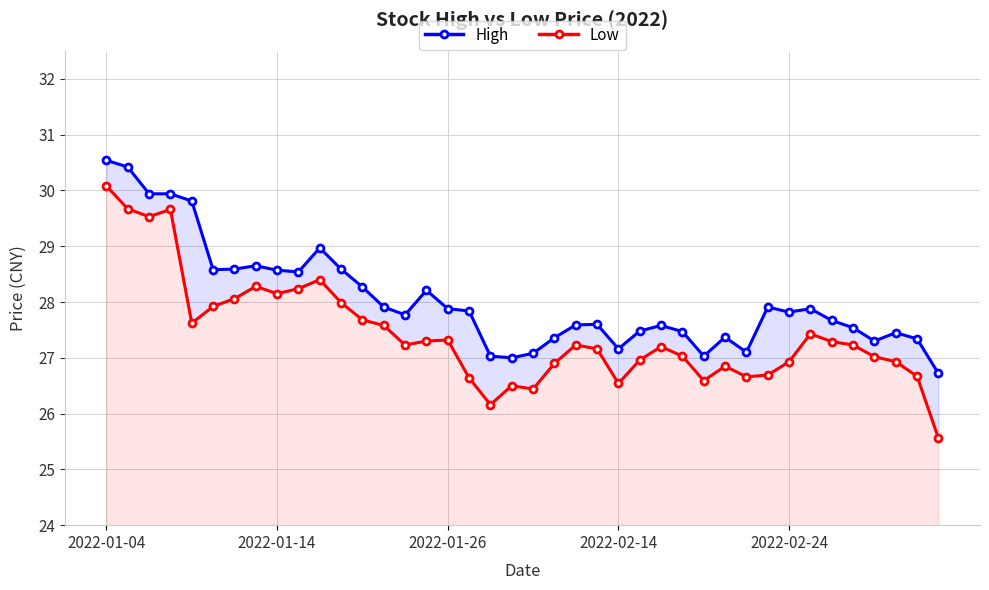

What is the difference between the Low values at 2022-01-14 and 22?

2.4